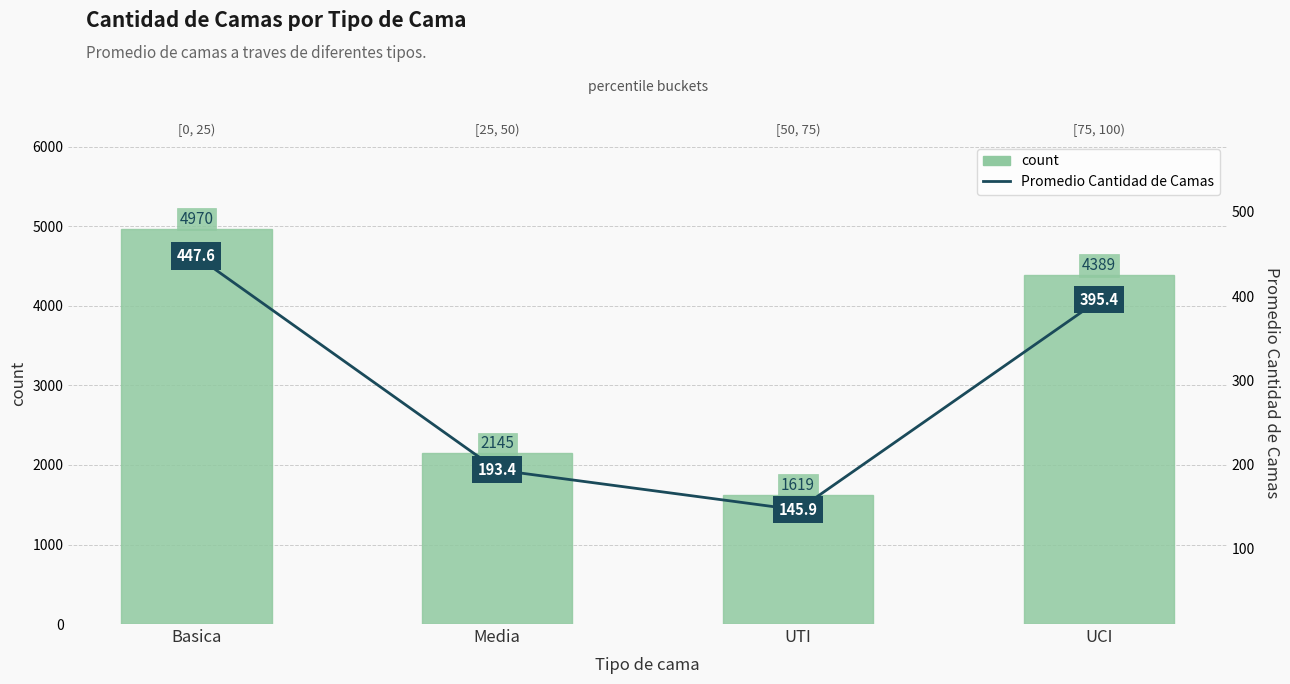

Which series has the largest total across all categories?

count